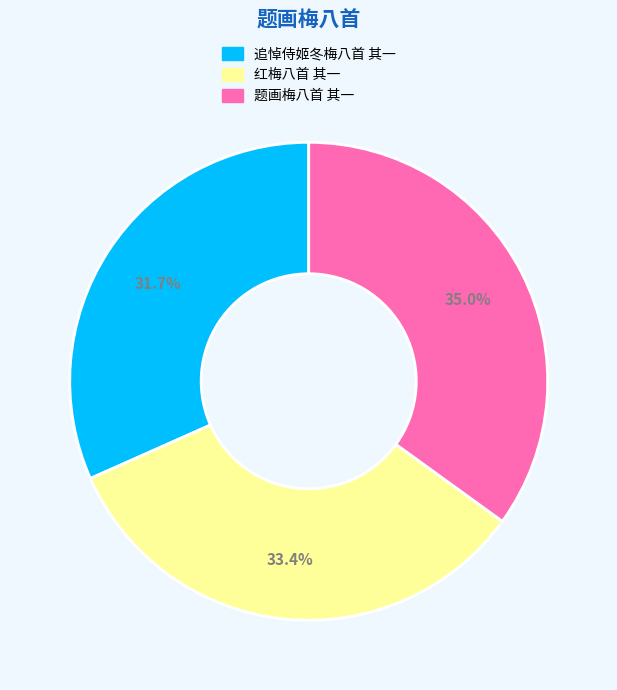

Is it true that 题画梅八首 其一 is 41% of the pie?

False